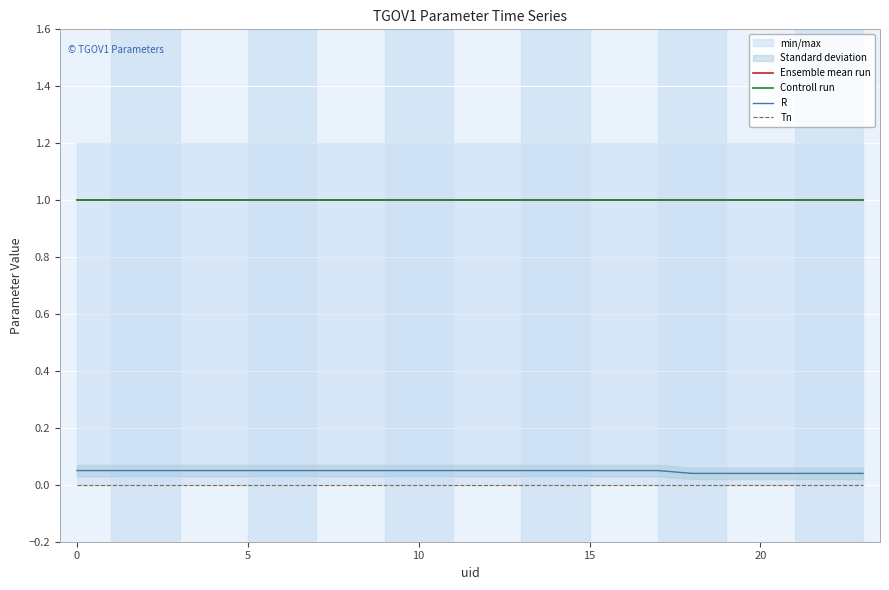

Is it true that Controll run equals 1.0 at 5?

True